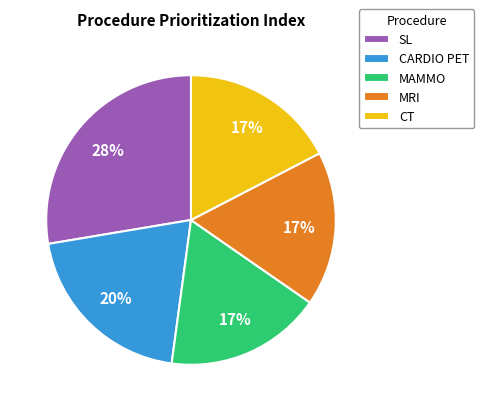

To the nearest percent, what percentage of the pie is SL?

28%